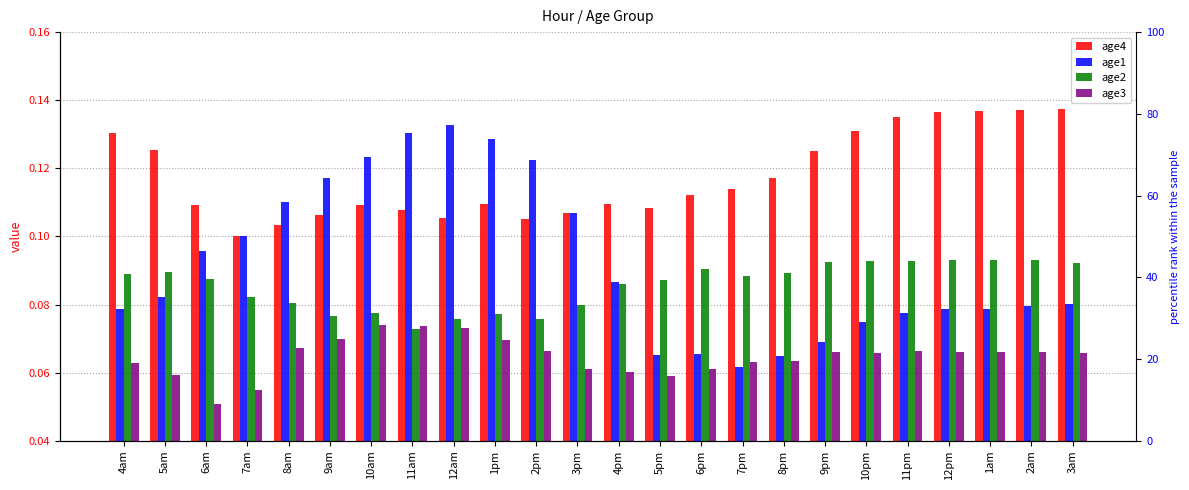

Which series has the largest total across all categories?

age4